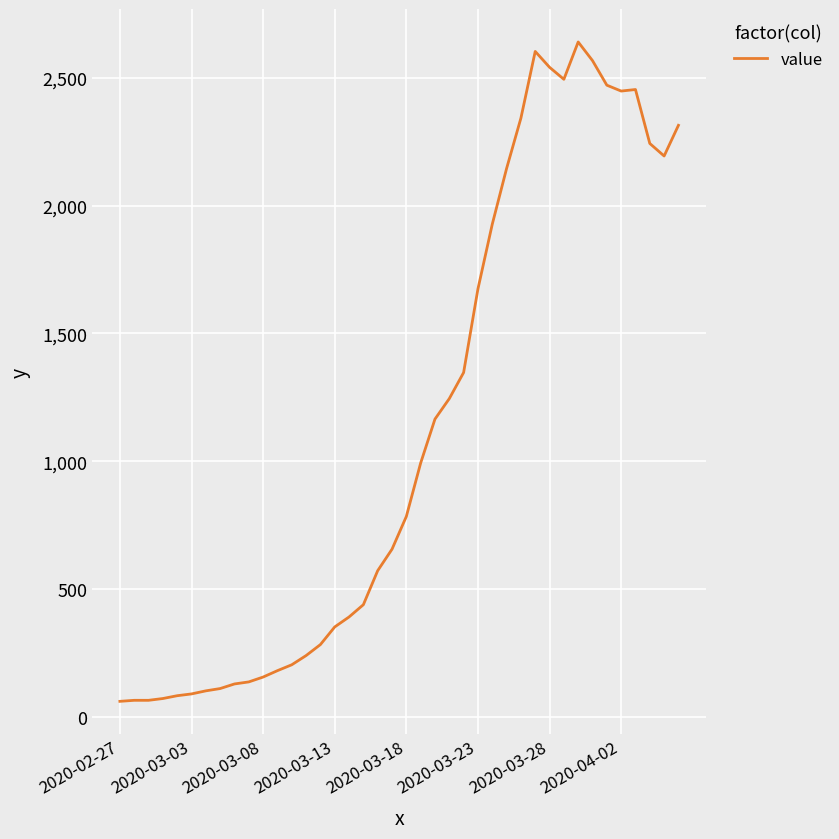

How many distinct data groups are displayed?

1